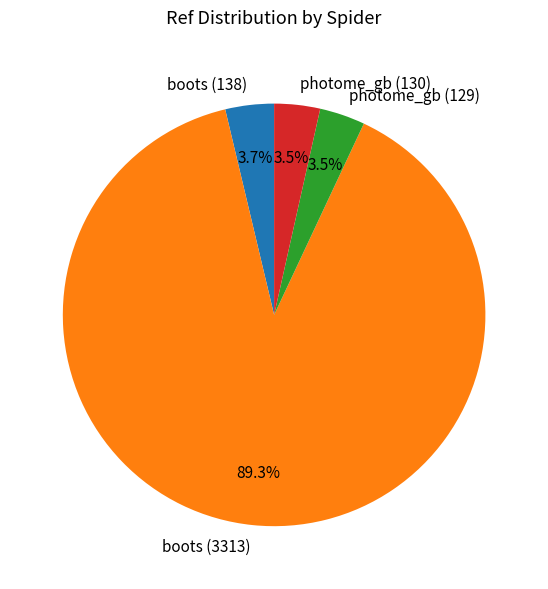

What is the largest slice in the pie chart?

boots (3313)